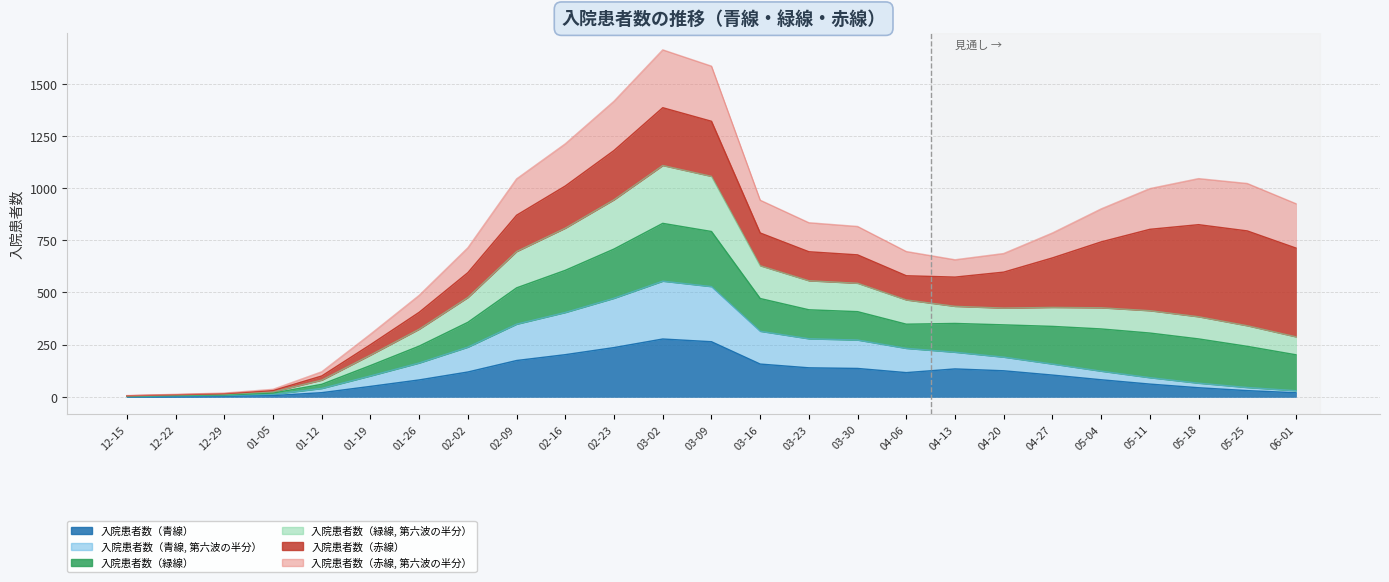

True or false: 入院患者数（青線, 第六波の半分） has more than 1 interior local peaks.

False